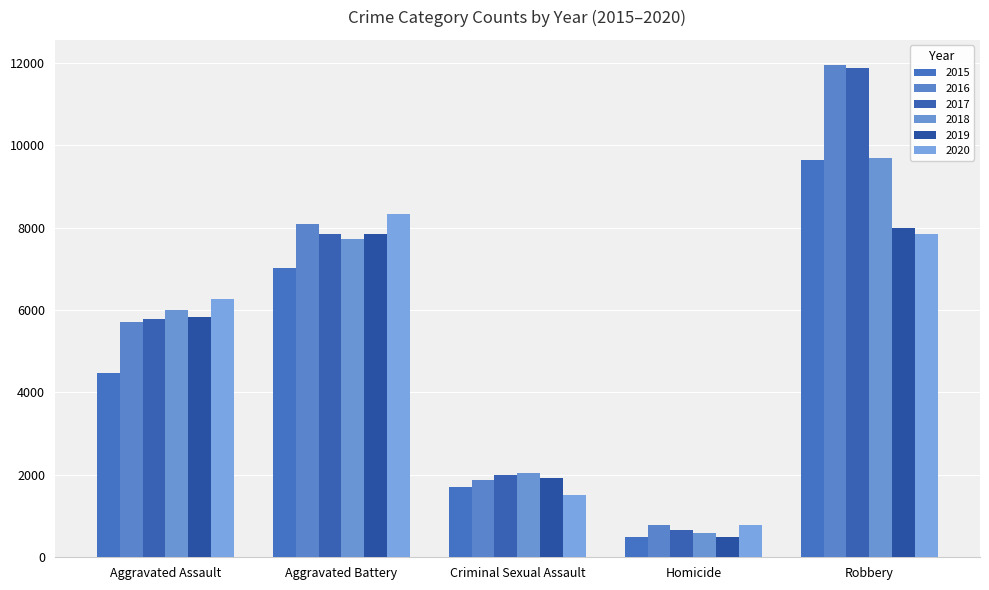

Count the 2017 values in the range 1993 to 7845.

3